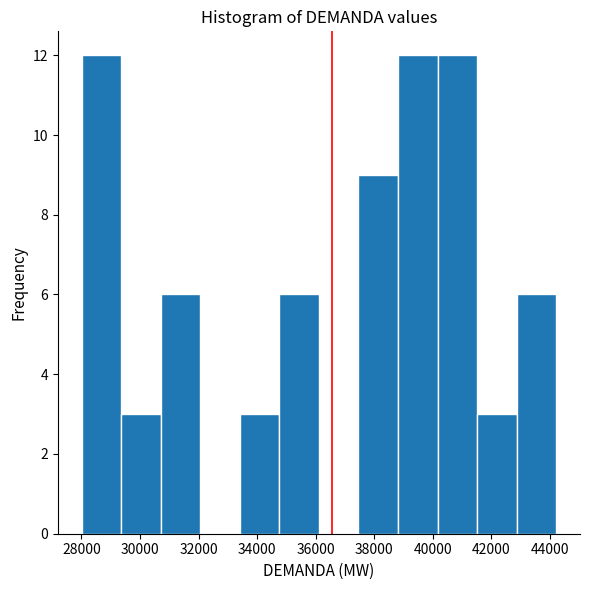

Reading left to right, list every bar in this chart as the range it spans on the x-axis followed by its height. Neither the bar edges nor the heights are printed on the chart, so give them approximately, as read against the axes.

28000 to 29400: 12
29400 to 30800: 3
30800 to 32000: 6
32000 to 33400: 0
33400 to 34800: 3
34800 to 36200: 6
36200 to 37400: 0
37400 to 38800: 9
38800 to 40200: 12
40200 to 41600: 12
41600 to 42800: 3
42800 to 44200: 6